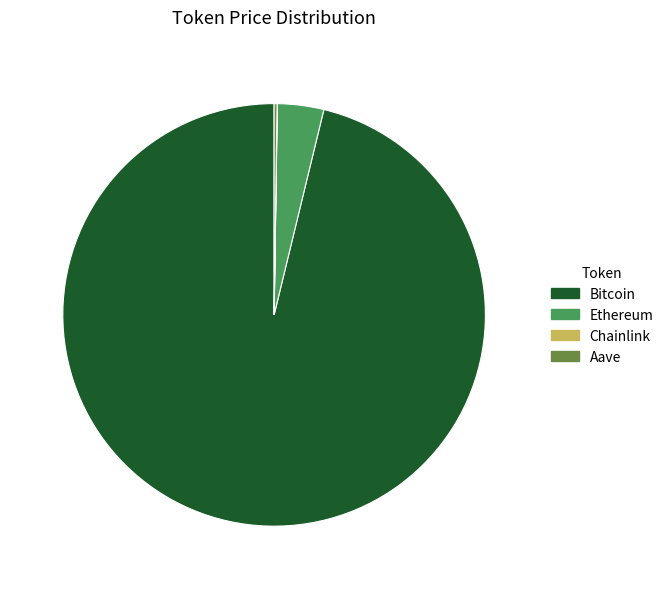

Which slice represents more than half of the pie?

Bitcoin